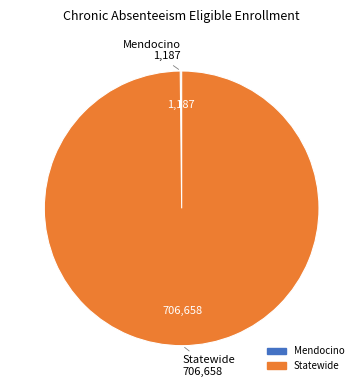

The Statewide slice represents 100% of the pie. True or false?

True